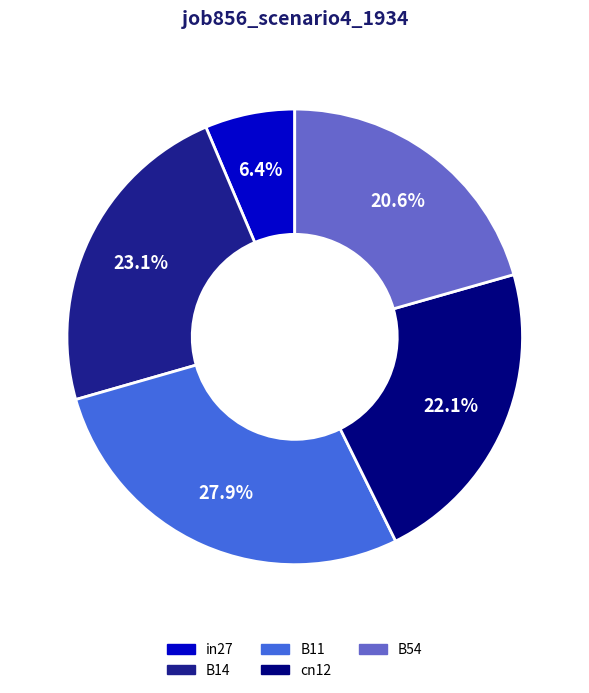

Is there a majority slice in this chart?

No